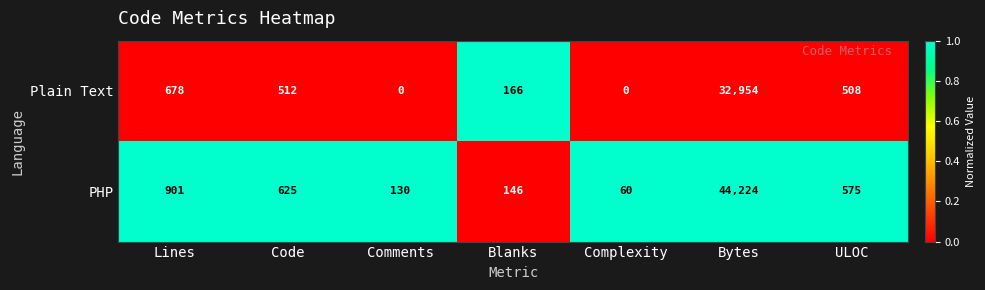

Which series has the largest total across all categories?

PHP